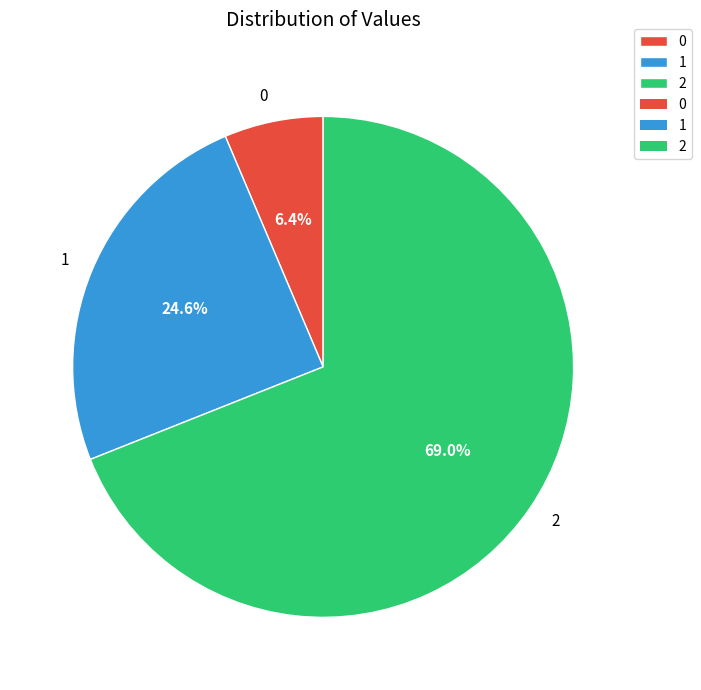

The 0 slice represents 18% of the pie. True or false?

False